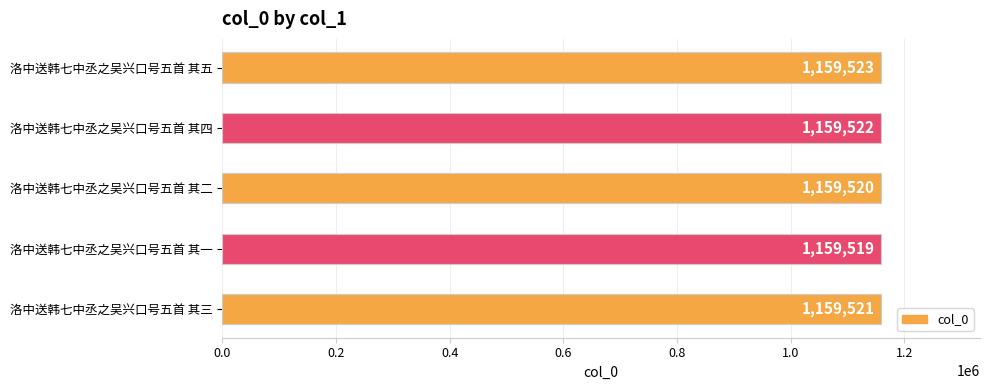

What is the difference between the maximum and minimum values?

4